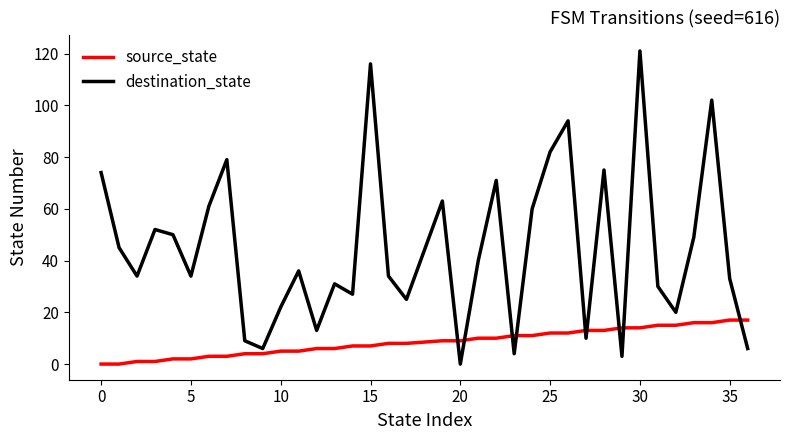

What is the difference between the maximum and minimum values in the source_state series?

17